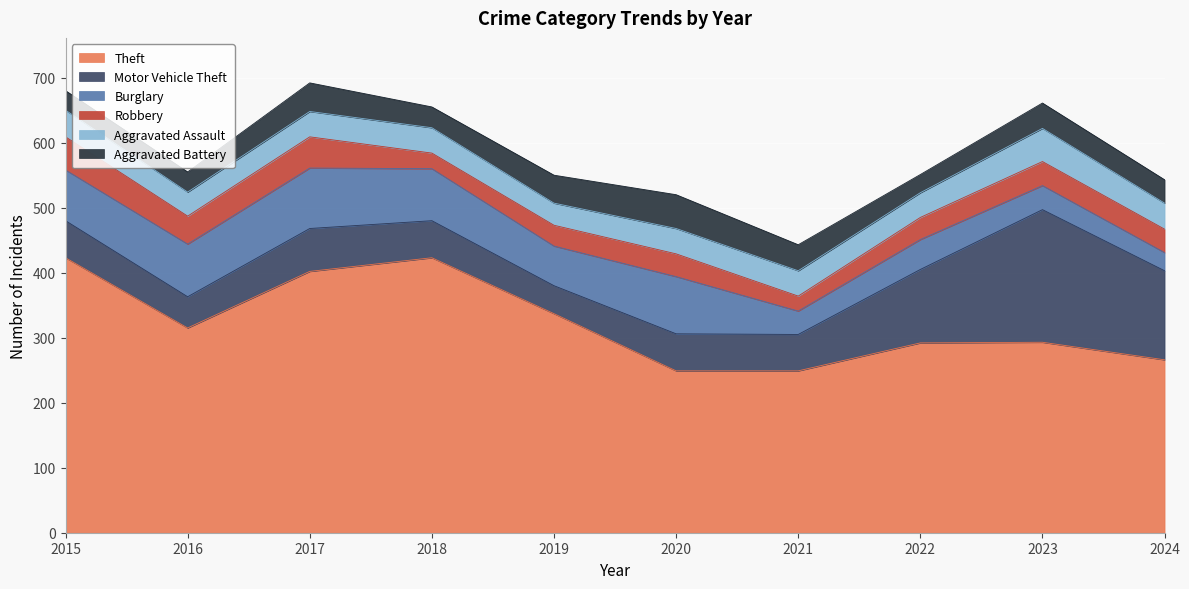

Reading left to right, list all the values displayed in this chart.

Theft: 423	315	402	423	337	249	249	292	293	266
Motor Vehicle Theft: 57	48	66	57	43	57	56	113	204	137
Burglary: 78	81	93	80	61	88	36	46	37	28
Robbery: 51	43	48	24	32	35	23	34	37	36
Aggravated Assault: 41	37	39	39	34	39	39	38	51	40
Aggravated Battery: 30	31	44	32	43	52	40	28	39	36